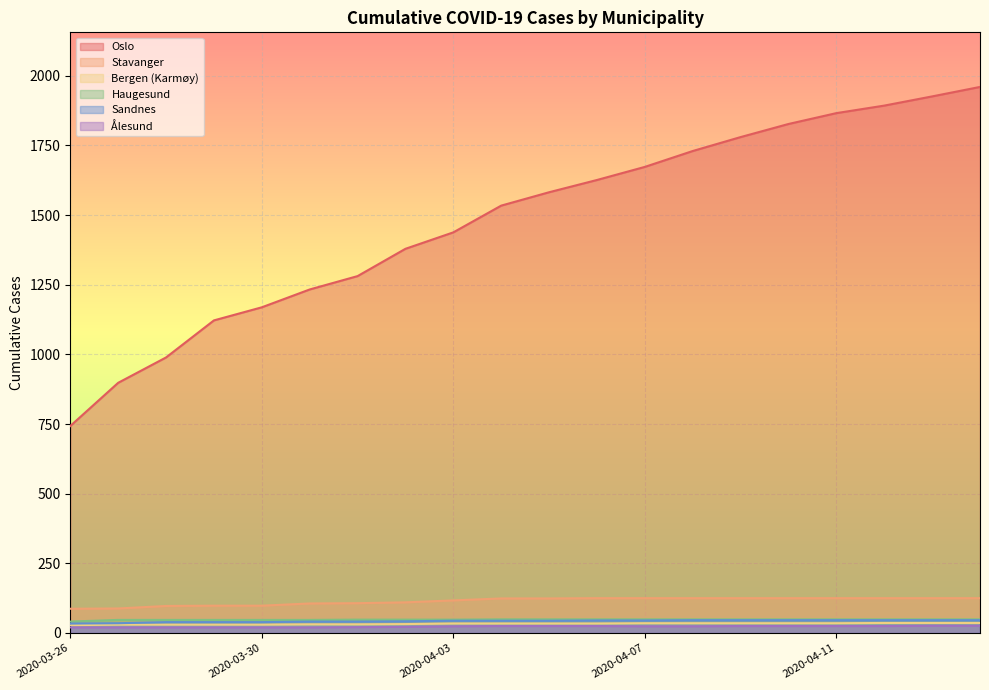

What is the label of the 1st point from the right?

2020-04-14